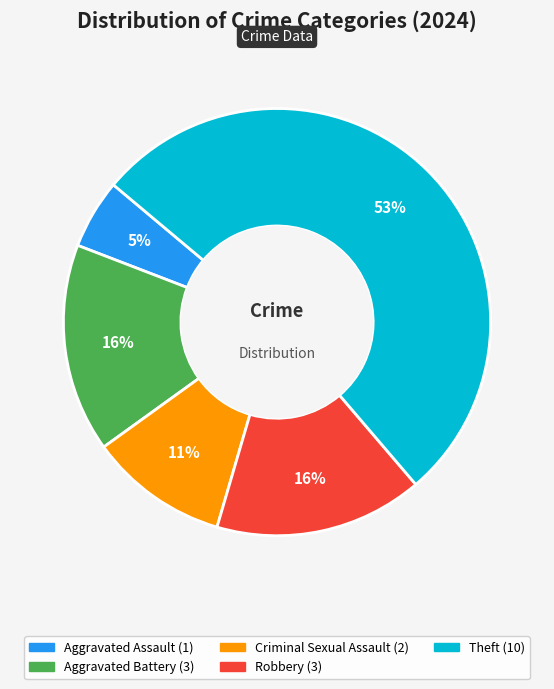

To the nearest percent, what is the average slice percentage?

20%